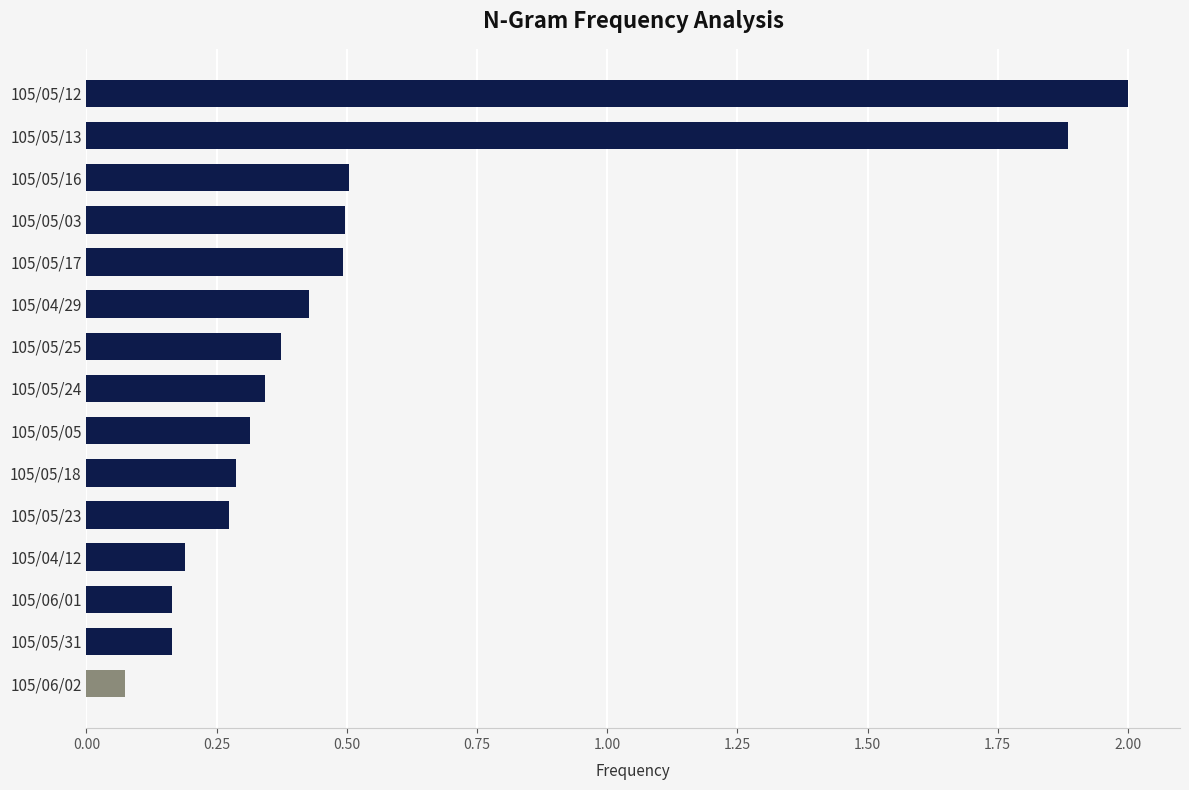

Is it true that the value at 105/05/25 is 0.2?

False